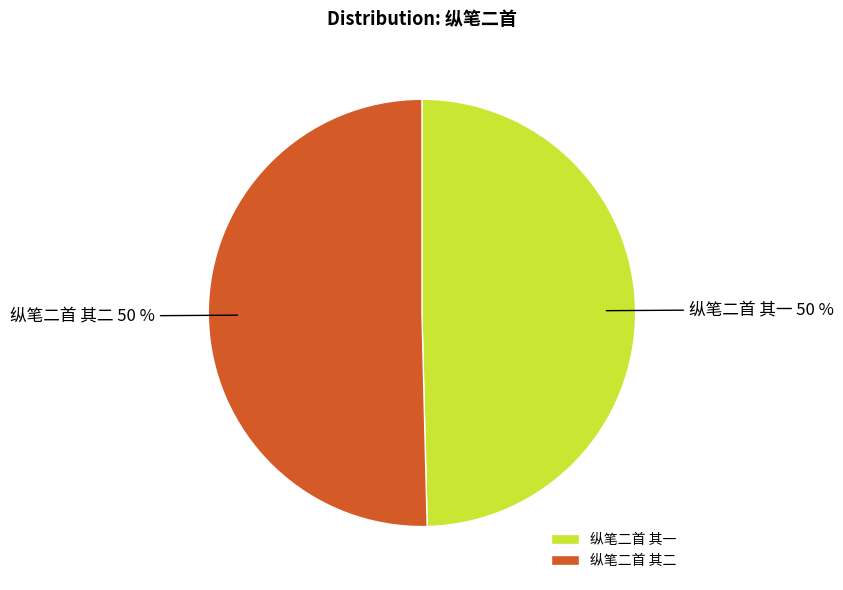

Count the number of slices in the pie.

2